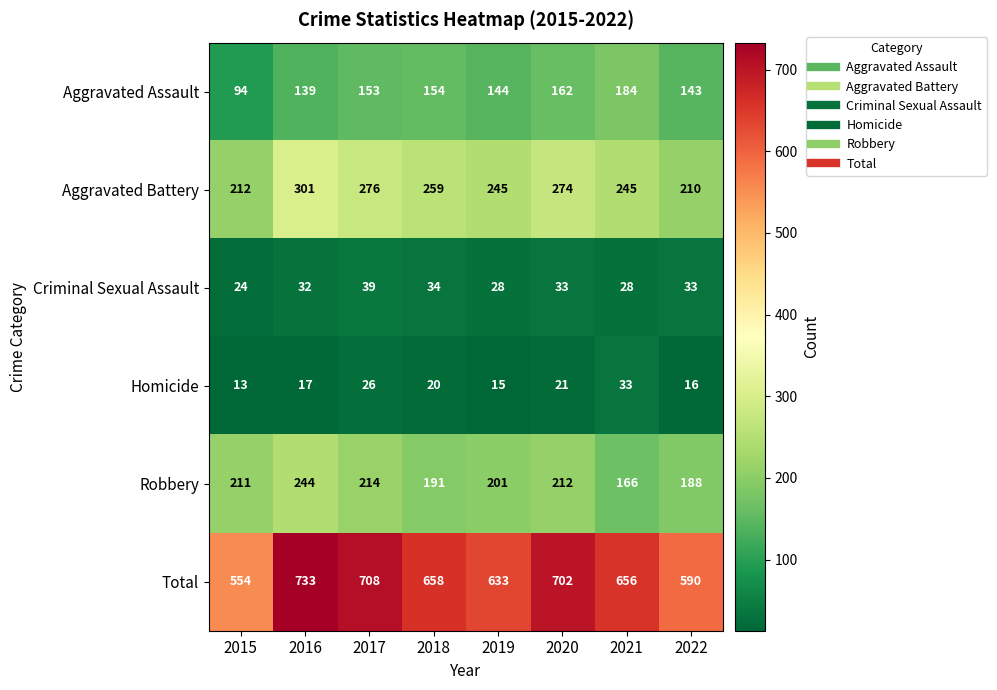

Which series has the widest spread of values?

Total